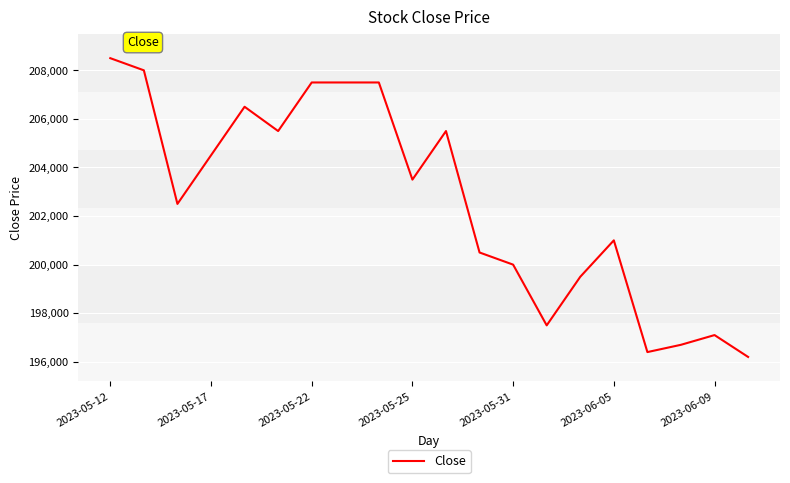

Does the chart have visible grid lines?

Yes